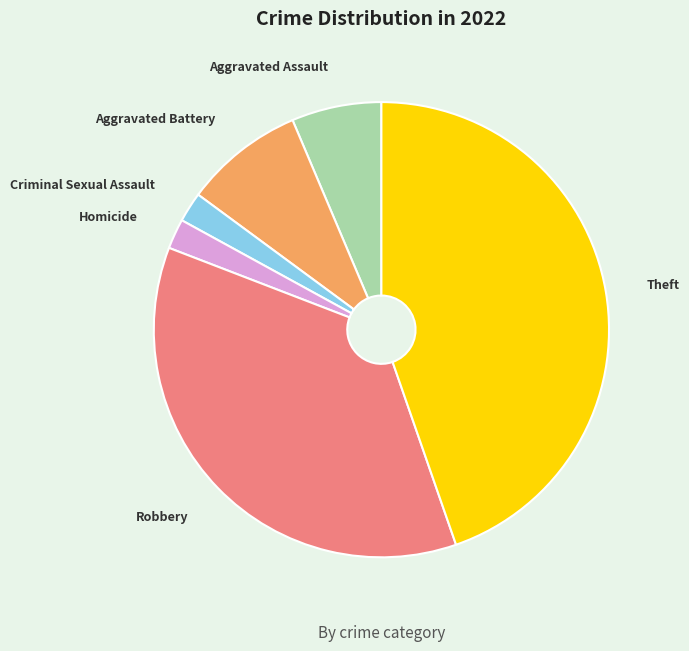

What is the largest slice in the pie chart?

Theft